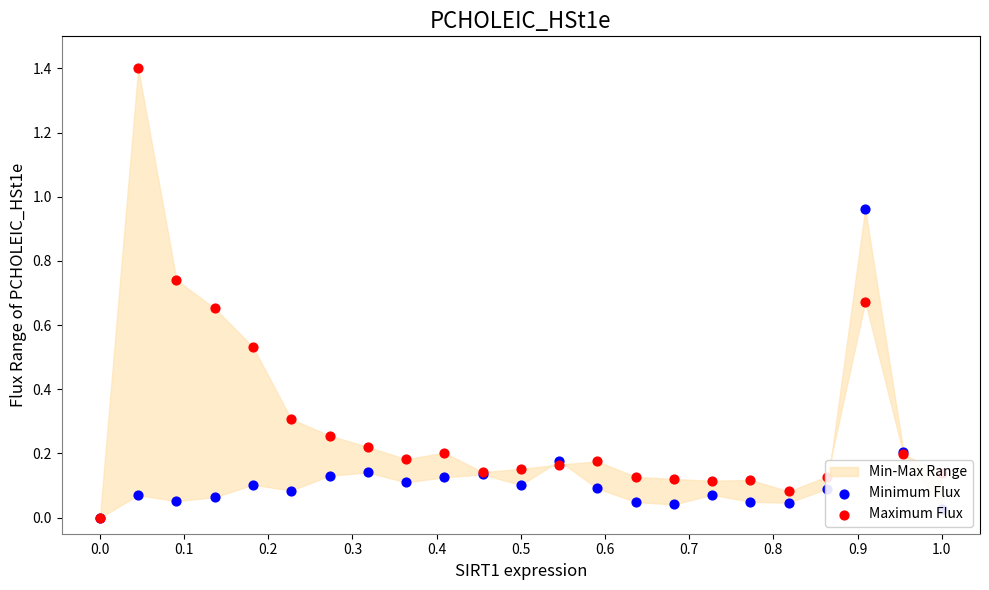

At how many categories does at least one series exceed 0?

22